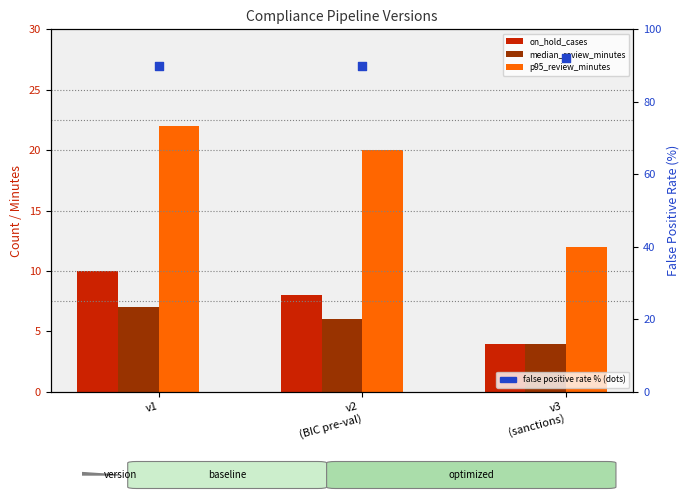

At which category is the sum across all series the highest?

v1